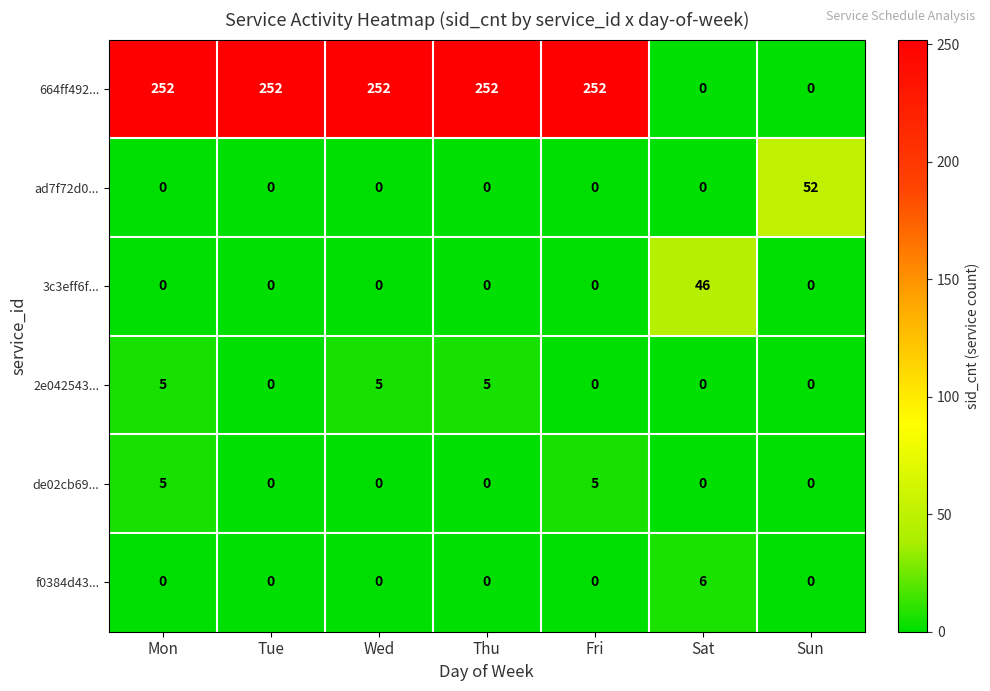

What is the difference between the maximum and minimum values in the 3c3eff6f... series?

46